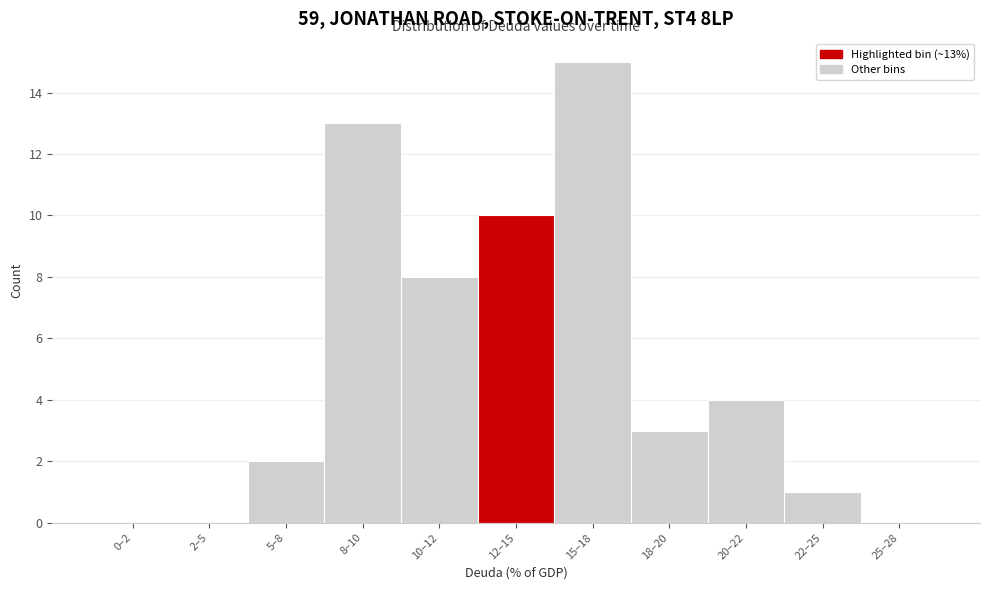

Reading right to left, what are all the values shown in this chart?

25–28=0	22–25=1	20–22=4	18–20=3	15–18=15	12–15=10	10–12=8	8–10=13	5–8=2	2–5=0	0–2=0